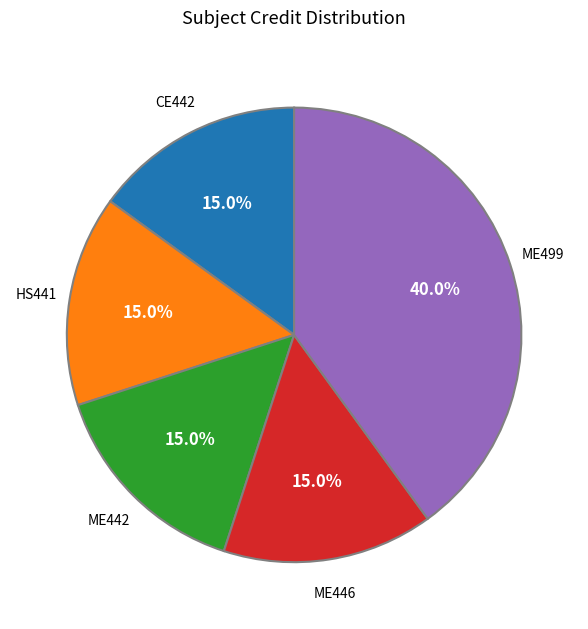

Is there any slice that represents more than half of the pie?

No